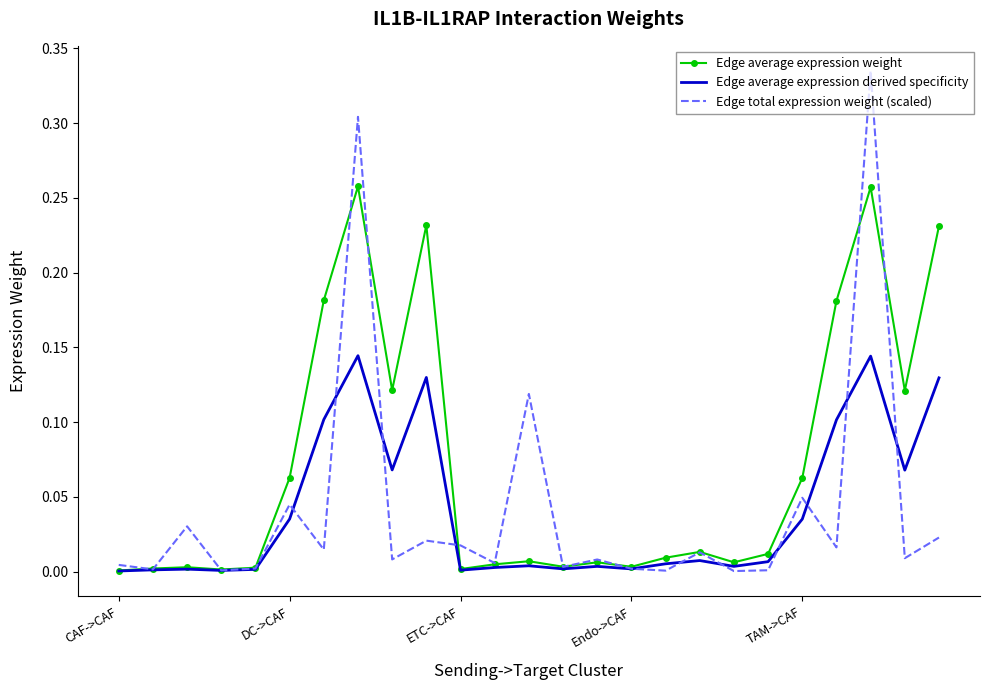

Which series has the largest total across all categories?

Edge average expression weight